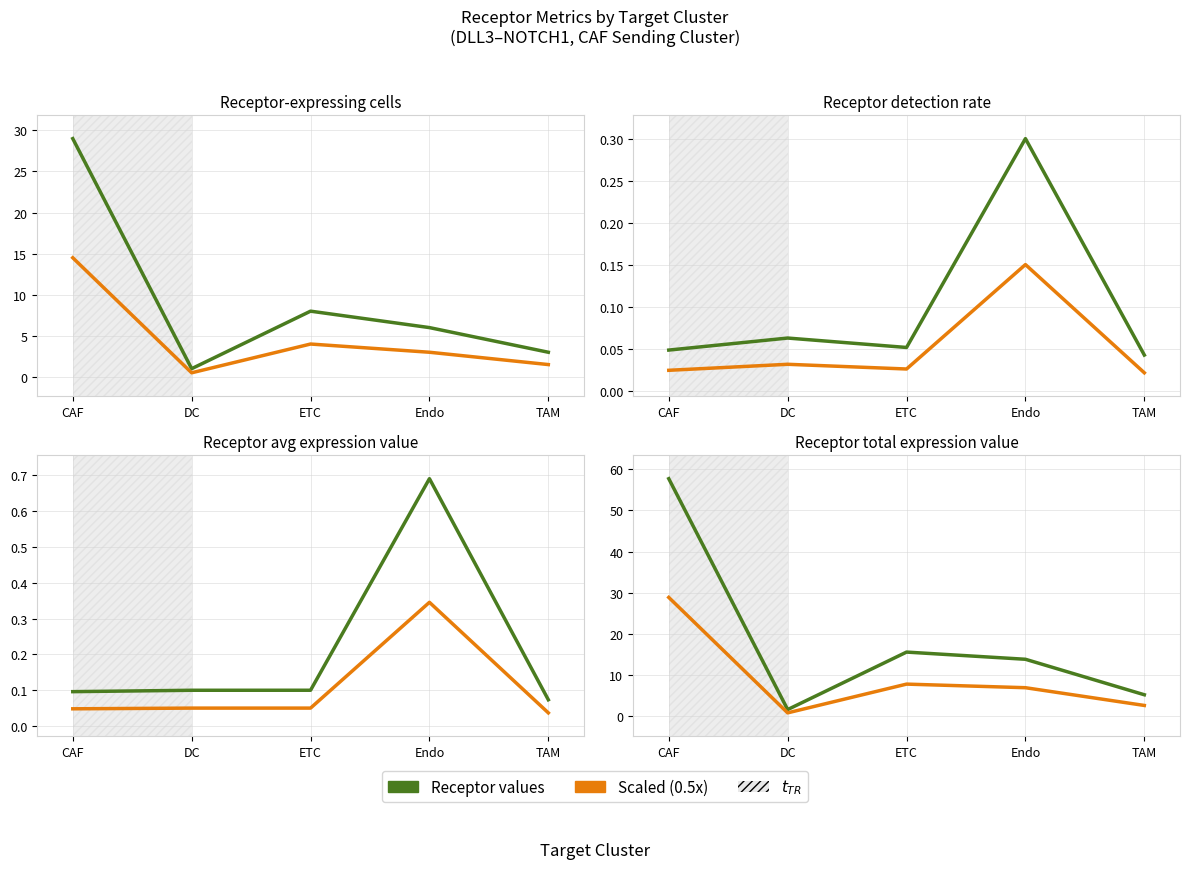

Where is the first local minimum for Target Clusters?

DC